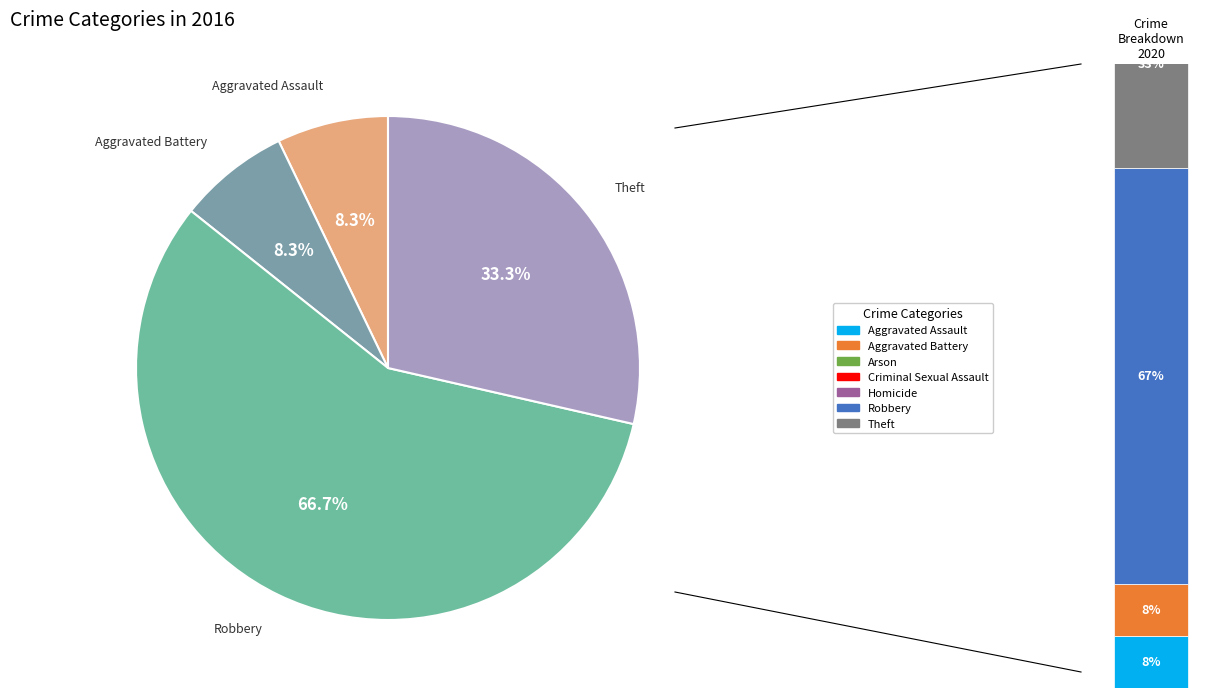

Is there a majority slice in this chart?

Yes